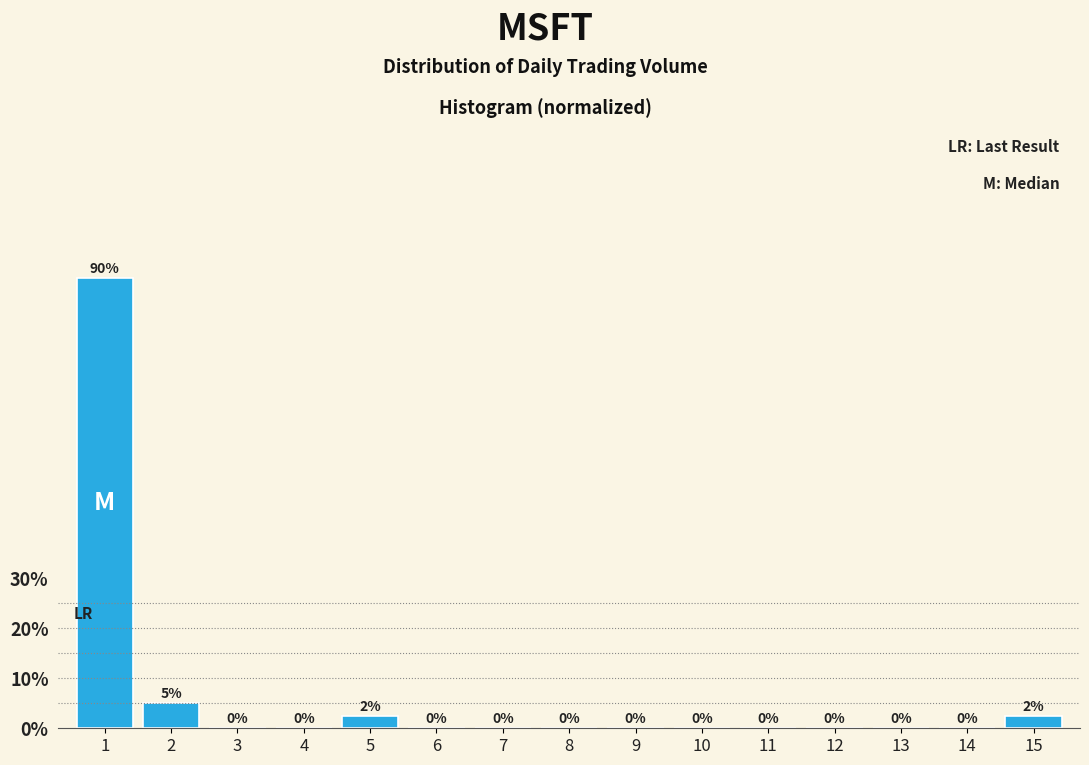

What is the greatest value displayed?

90.0